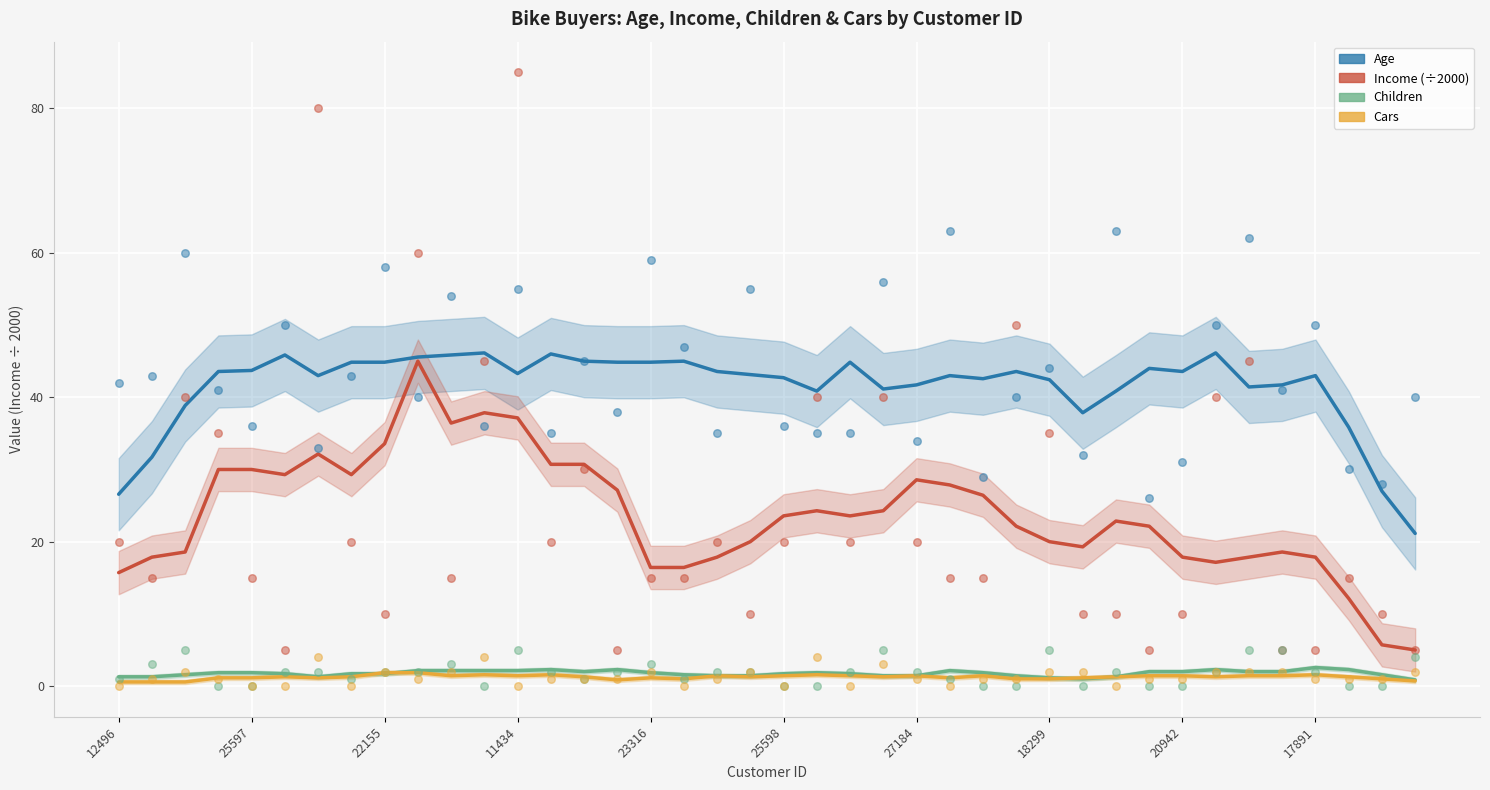

Which series reaches the maximum Y coordinate?

Age